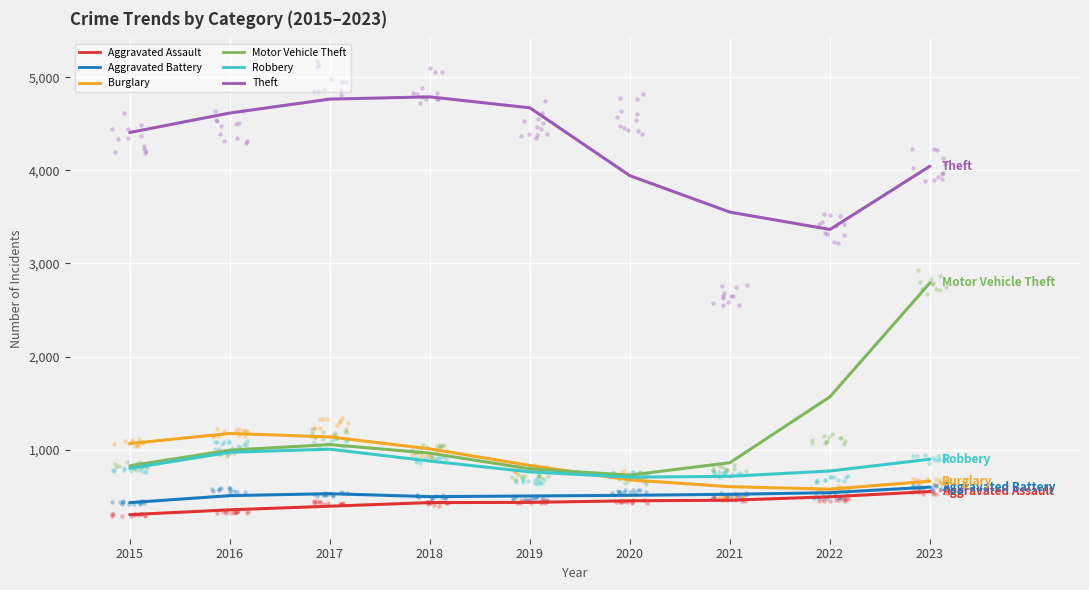

Is the value of Aggravated Battery at 2019 greater than the value of Aggravated Assault at 2017?

Yes